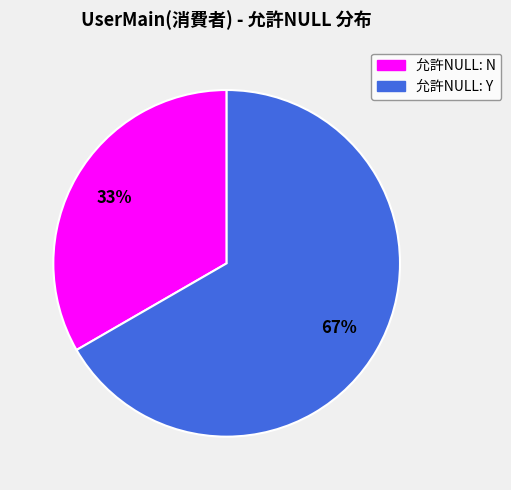

Which category has the biggest portion of the pie?

允許NULL: Y